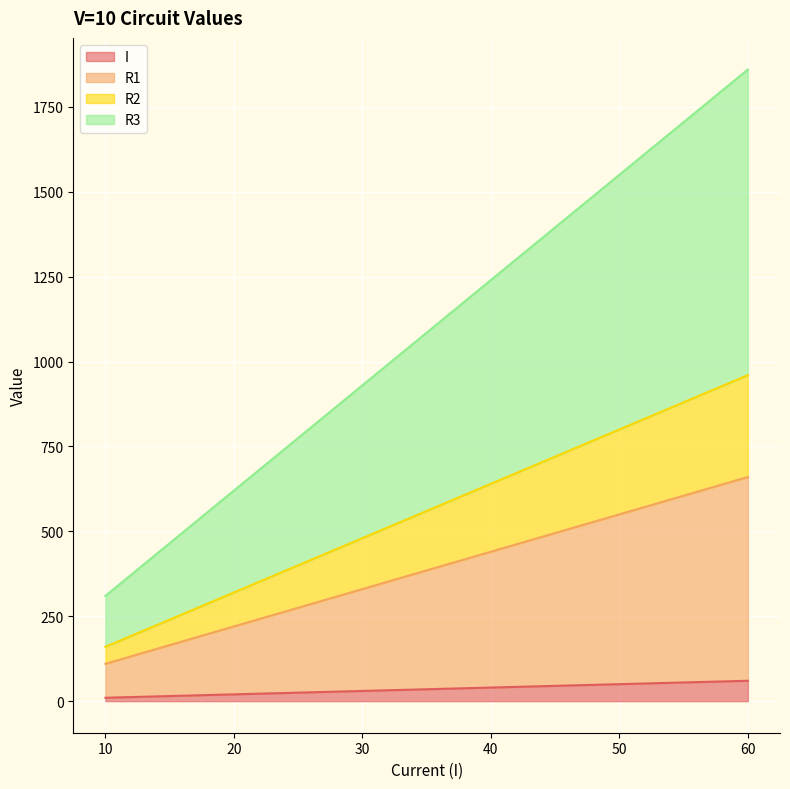

How many values in the R2 series exceed 640?

2